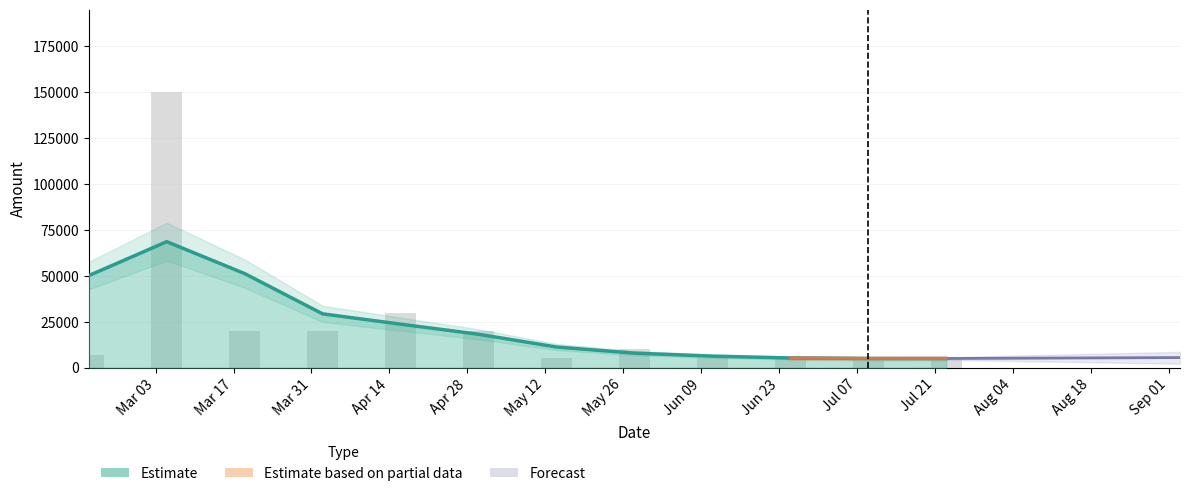

List the labels in order of value, largest first.

2024-03-05, 2024-04-16, 2024-03-19, 2024-04-02, 2024-04-30, 2024-05-28, 2024-02-20, 2024-05-14, 2024-06-11, 2024-06-25, 2024-07-09, 2024-07-23